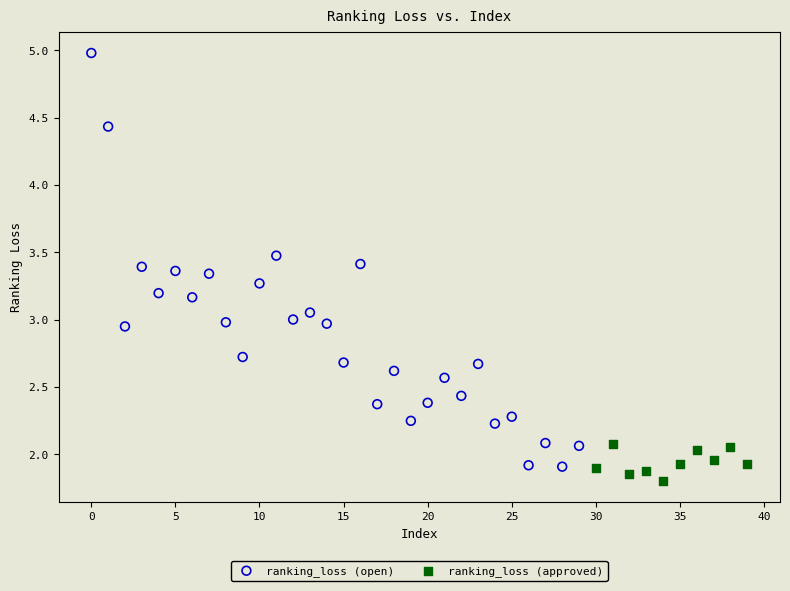

Which series has the widest spread of Y values?

ranking_loss (open)